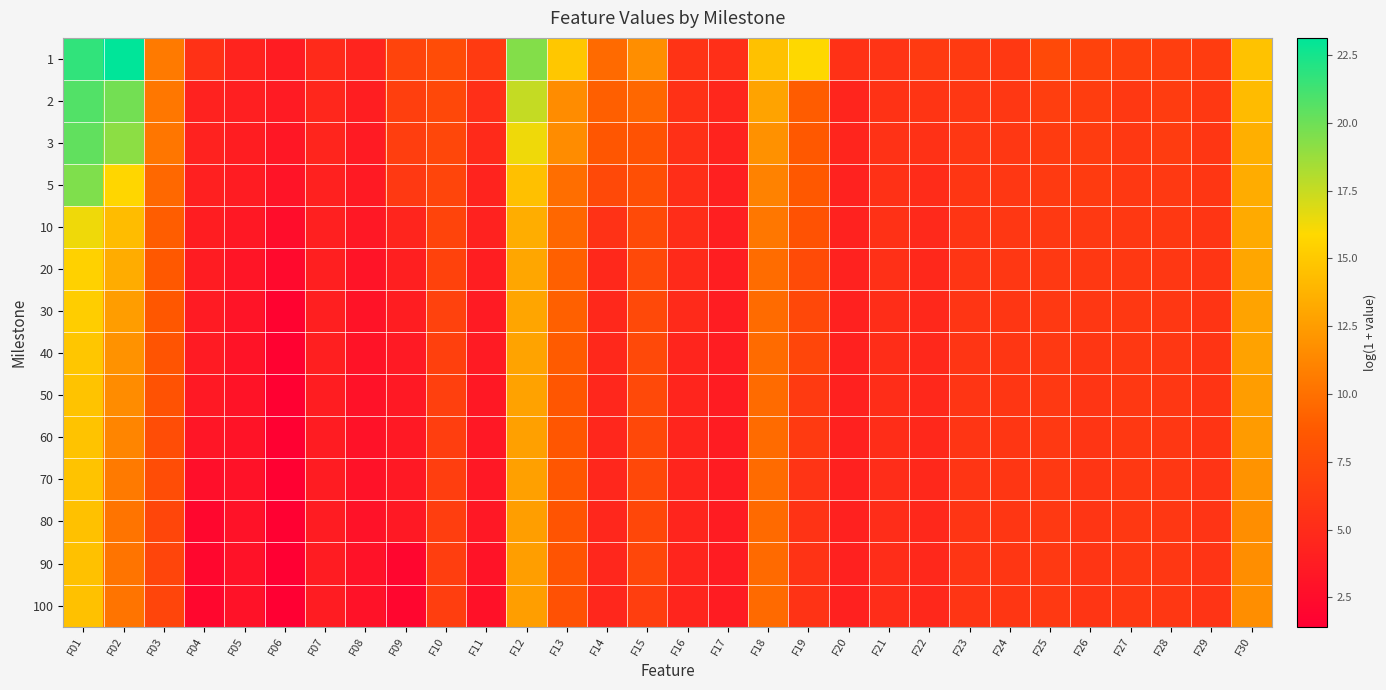

Reading left to right, list all the values displayed in this chart.

1: F01=21.7	F02=23.1	F03=10.6	F04=5.5	F05=4.3	F06=3.8	F07=4.9	F08=4.4	F09=6.9	F10=7.6	F11=6.2	F12=19.4	F13=14.9	F14=9.6	F15=11.7	F16=5.6	F17=5.3	F18=14.6	F19=15.9	F20=5.4	F21=5.7	F22=6.2	F23=6.1	F24=6.0	F25=7.4	F26=6.8	F27=6.7	F28=6.5	F29=6.3	F30=14.6
2: F01=20.8	F02=19.9	F03=10.4	F04=4.2	F05=4.0	F06=3.7	F07=4.6	F08=3.9	F09=6.6	F10=7.3	F11=5.3	F12=17.6	F13=11.6	F14=9.0	F15=9.5	F16=5.4	F17=4.6	F18=12.9	F19=8.9	F20=4.5	F21=5.5	F22=5.7	F23=5.9	F24=5.9	F25=6.5	F26=6.4	F27=6.0	F28=6.3	F29=6.0	F30=14.2
3: F01=20.4	F02=19.1	F03=10.3	F04=4.2	F05=3.9	F06=3.4	F07=4.4	F08=3.6	F09=6.5	F10=7.2	F11=4.9	F12=16.3	F13=11.6	F14=8.5	F15=8.1	F16=5.4	F17=4.3	F18=11.9	F19=8.6	F20=4.5	F21=5.5	F22=5.4	F23=5.9	F24=5.9	F25=6.3	F26=6.3	F27=6.0	F28=6.3	F29=5.8	F30=13.6
5: F01=19.5	F02=15.7	F03=9.5	F04=4.1	F05=3.8	F06=3.1	F07=4.2	F08=3.6	F09=6.1	F10=7.1	F11=4.3	F12=14.5	F13=9.9	F14=7.4	F15=7.8	F16=5.2	F17=4.1	F18=11.0	F19=8.6	F20=4.2	F21=5.5	F22=5.0	F23=5.8	F24=5.9	F25=6.1	F26=6.3	F27=6.0	F28=6.0	F29=5.8	F30=13.4
10: F01=16.3	F02=14.3	F03=8.9	F04=3.9	F05=3.4	F06=2.5	F07=4.1	F08=3.4	F09=4.5	F10=7.0	F11=4.2	F12=13.4	F13=9.4	F14=5.5	F15=7.5	F16=5.1	F17=4.0	F18=10.4	F19=8.2	F20=4.2	F21=5.4	F22=4.8	F23=5.8	F24=5.9	F25=6.1	F26=6.1	F27=6.0	F28=6.0	F29=5.8	F30=13.3
20: F01=15.5	F02=13.4	F03=8.6	F04=3.7	F05=3.2	F06=2.3	F07=4.0	F08=3.1	F09=4.0	F10=6.8	F11=3.9	F12=13.0	F13=9.1	F14=4.8	F15=7.4	F16=4.9	F17=3.9	F18=9.7	F19=7.5	F20=4.2	F21=5.4	F22=4.7	F23=5.8	F24=5.9	F25=6.1	F26=6.0	F27=6.0	F28=5.9	F29=5.8	F30=13.0
30: F01=15.2	F02=12.6	F03=8.5	F04=3.7	F05=3.1	F06=1.8	F07=4.0	F08=3.0	F09=3.9	F10=6.8	F11=3.7	F12=13.0	F13=9.1	F14=4.8	F15=7.4	F16=4.9	F17=3.8	F18=9.7	F19=7.3	F20=4.1	F21=5.2	F22=4.7	F23=5.8	F24=5.9	F25=6.1	F26=5.9	F27=6.0	F28=5.9	F29=5.7	F30=12.9
40: F01=14.9	F02=11.9	F03=8.3	F04=3.7	F05=3.0	F06=1.6	F07=4.0	F08=3.0	F09=3.6	F10=6.7	F11=3.7	F12=12.9	F13=8.8	F14=4.8	F15=7.4	F16=4.5	F17=3.8	F18=9.7	F19=7.2	F20=4.1	F21=5.1	F22=4.7	F23=5.8	F24=5.9	F25=6.1	F26=5.8	F27=6.0	F28=5.9	F29=5.7	F30=12.8
50: F01=14.7	F02=11.6	F03=8.2	F04=3.5	F05=3.0	F06=1.6	F07=3.9	F08=3.0	F09=3.5	F10=6.6	F11=3.4	F12=12.8	F13=8.4	F14=4.6	F15=7.4	F16=4.5	F17=3.7	F18=9.7	F19=6.2	F20=4.1	F21=5.1	F22=4.7	F23=5.8	F24=5.9	F25=6.1	F26=5.8	F27=6.0	F28=5.9	F29=5.7	F30=12.6
60: F01=14.7	F02=11.1	F03=7.7	F04=3.3	F05=3.0	F06=1.6	F07=3.8	F08=2.9	F09=3.5	F10=6.5	F11=3.4	F12=12.7	F13=8.4	F14=4.6	F15=7.3	F16=4.5	F17=3.7	F18=9.7	F19=6.2	F20=4.1	F21=5.1	F22=4.7	F23=5.8	F24=5.9	F25=6.1	F26=5.8	F27=6.0	F28=5.9	F29=5.7	F30=12.4
70: F01=14.7	F02=10.6	F03=7.7	F04=2.7	F05=3.0	F06=1.6	F07=3.8	F08=2.9	F09=3.5	F10=6.5	F11=3.4	F12=12.7	F13=8.4	F14=4.6	F15=7.3	F16=4.5	F17=3.7	F18=9.7	F19=5.7	F20=4.1	F21=5.1	F22=4.7	F23=5.8	F24=5.9	F25=6.1	F26=5.8	F27=6.0	F28=5.9	F29=5.7	F30=12.0
80: F01=14.6	F02=10.2	F03=7.1	F04=2.0	F05=3.0	F06=1.6	F07=3.8	F08=2.9	F09=3.5	F10=6.5	F11=3.4	F12=12.6	F13=8.3	F14=4.6	F15=7.3	F16=4.5	F17=3.7	F18=9.6	F19=5.6	F20=4.1	F21=5.1	F22=4.7	F23=5.8	F24=5.9	F25=6.1	F26=5.8	F27=6.0	F28=5.9	F29=5.7	F30=11.7
90: F01=14.6	F02=10.2	F03=7.1	F04=2.0	F05=3.0	F06=1.4	F07=3.8	F08=2.9	F09=2.0	F10=6.5	F11=3.1	F12=12.6	F13=8.3	F14=4.6	F15=7.2	F16=4.5	F17=3.7	F18=9.6	F19=5.6	F20=4.1	F21=5.1	F22=4.7	F23=5.8	F24=5.9	F25=6.1	F26=5.8	F27=6.0	F28=5.9	F29=5.7	F30=11.7
100: F01=14.6	F02=10.2	F03=7.0	F04=2.0	F05=3.0	F06=1.4	F07=3.8	F08=2.9	F09=2.0	F10=6.5	F11=2.9	F12=12.6	F13=8.1	F14=4.6	F15=6.5	F16=4.5	F17=3.7	F18=9.6	F19=5.6	F20=4.1	F21=5.1	F22=4.7	F23=5.8	F24=5.9	F25=6.1	F26=5.8	F27=6.0	F28=5.9	F29=5.7	F30=11.7